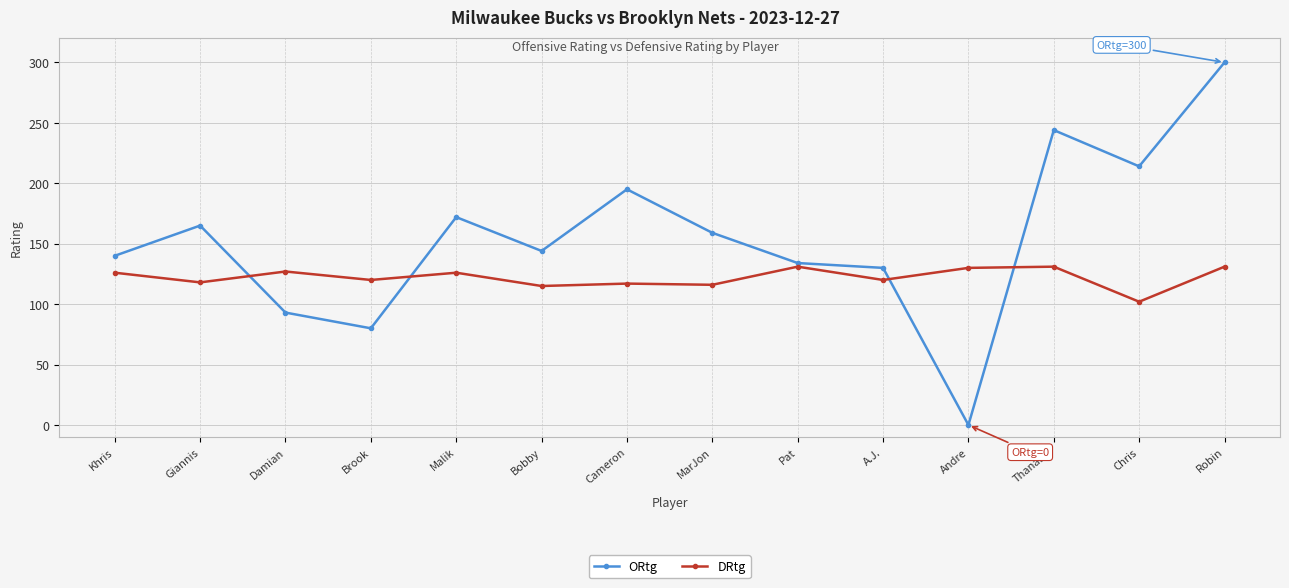

Where do ORtg and DRtg first cross each other?

Giannis and Damian